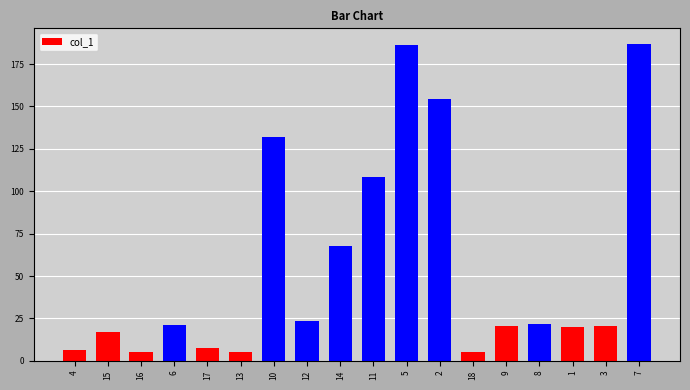

What is the ratio of the value at 8 to the value at 14?

0.3